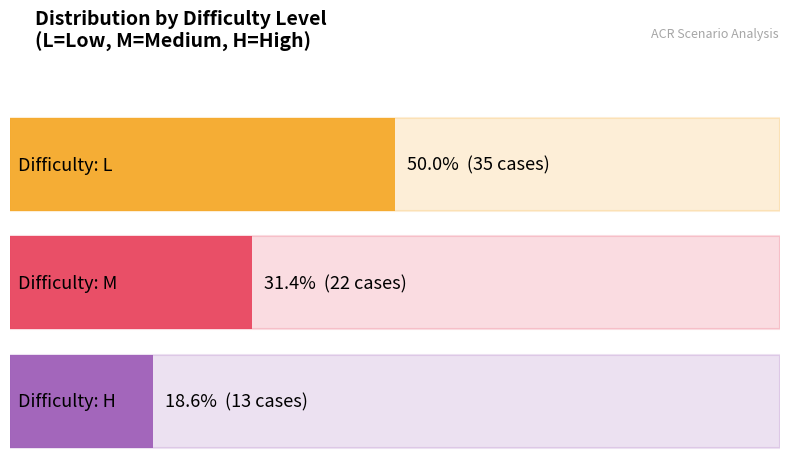

Approximately how many times larger is the value at M compared to L?

0.6